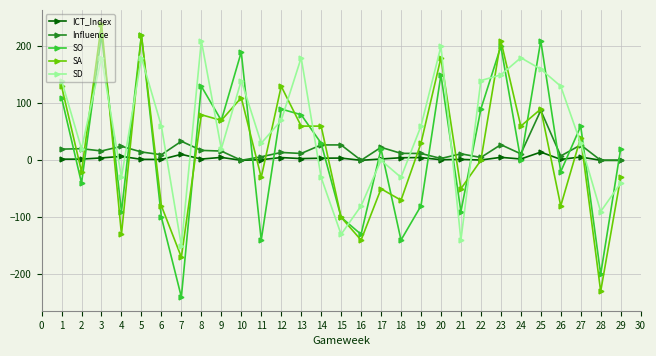

Which series has the largest range (max minus min)?

SA